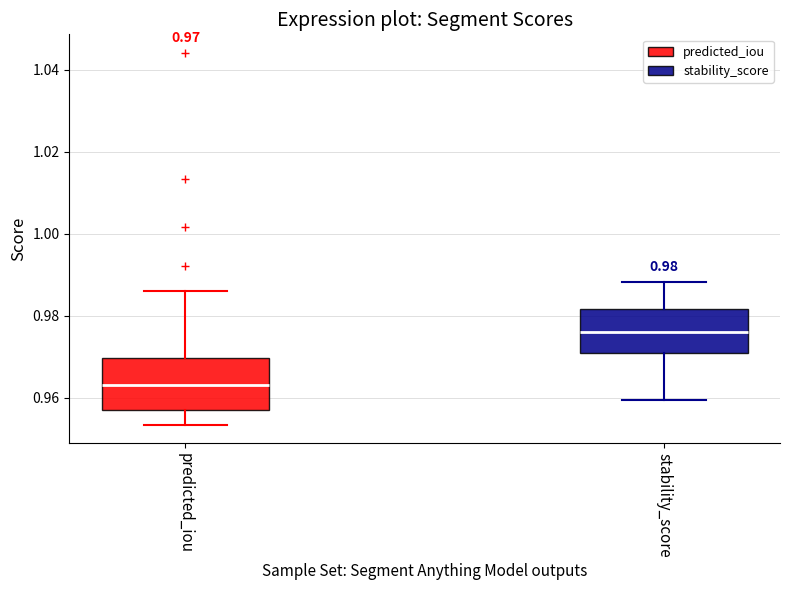

Which box's median line is the highest?

stability_score